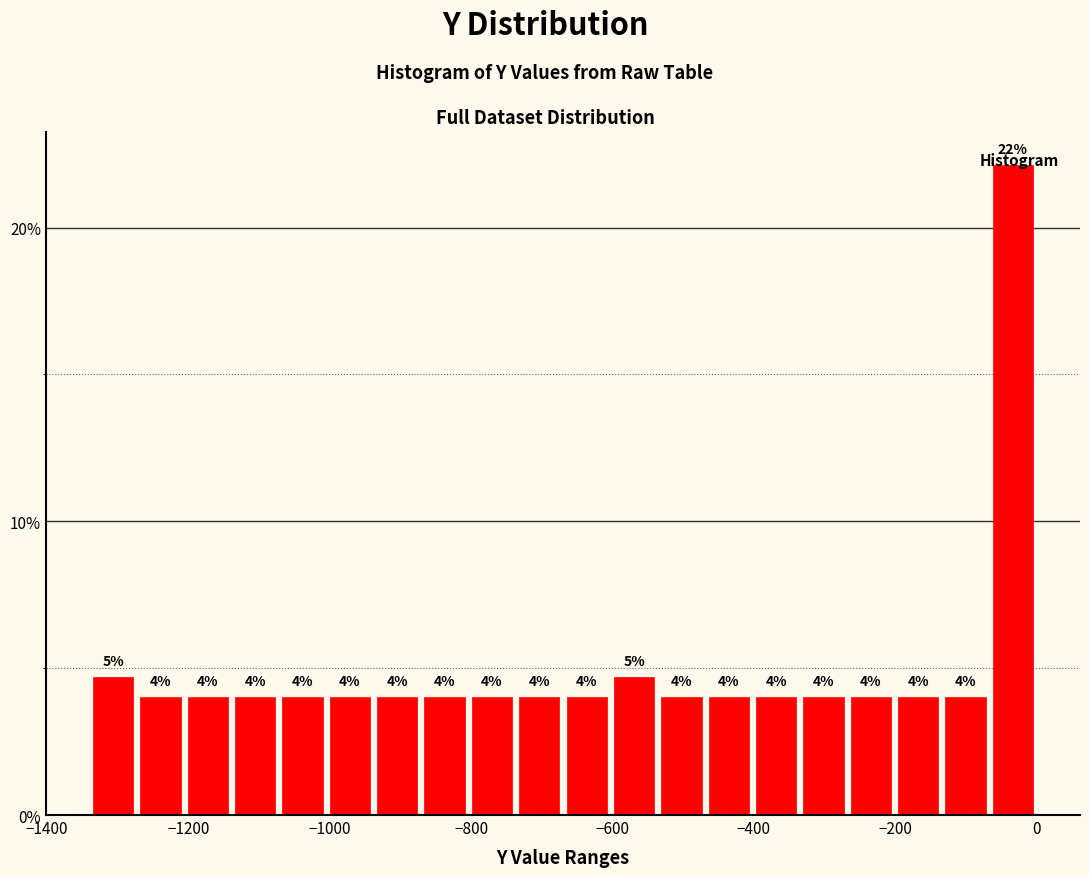

Read against the x-axis, roughly where is the centre of the tallest bar?

-40